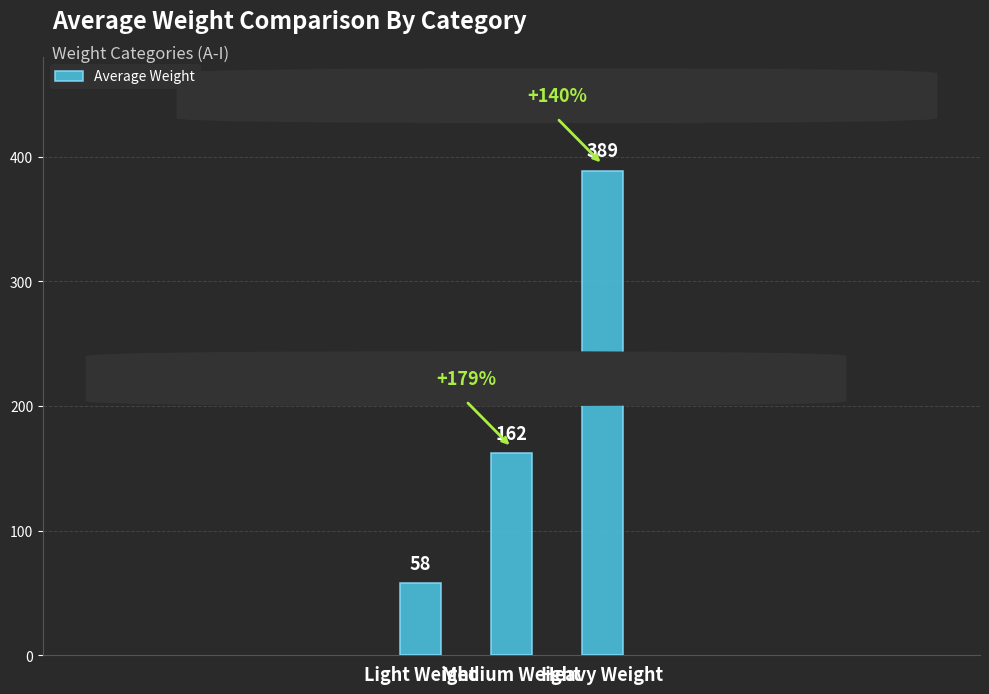

Count the number of categories in the chart.

3